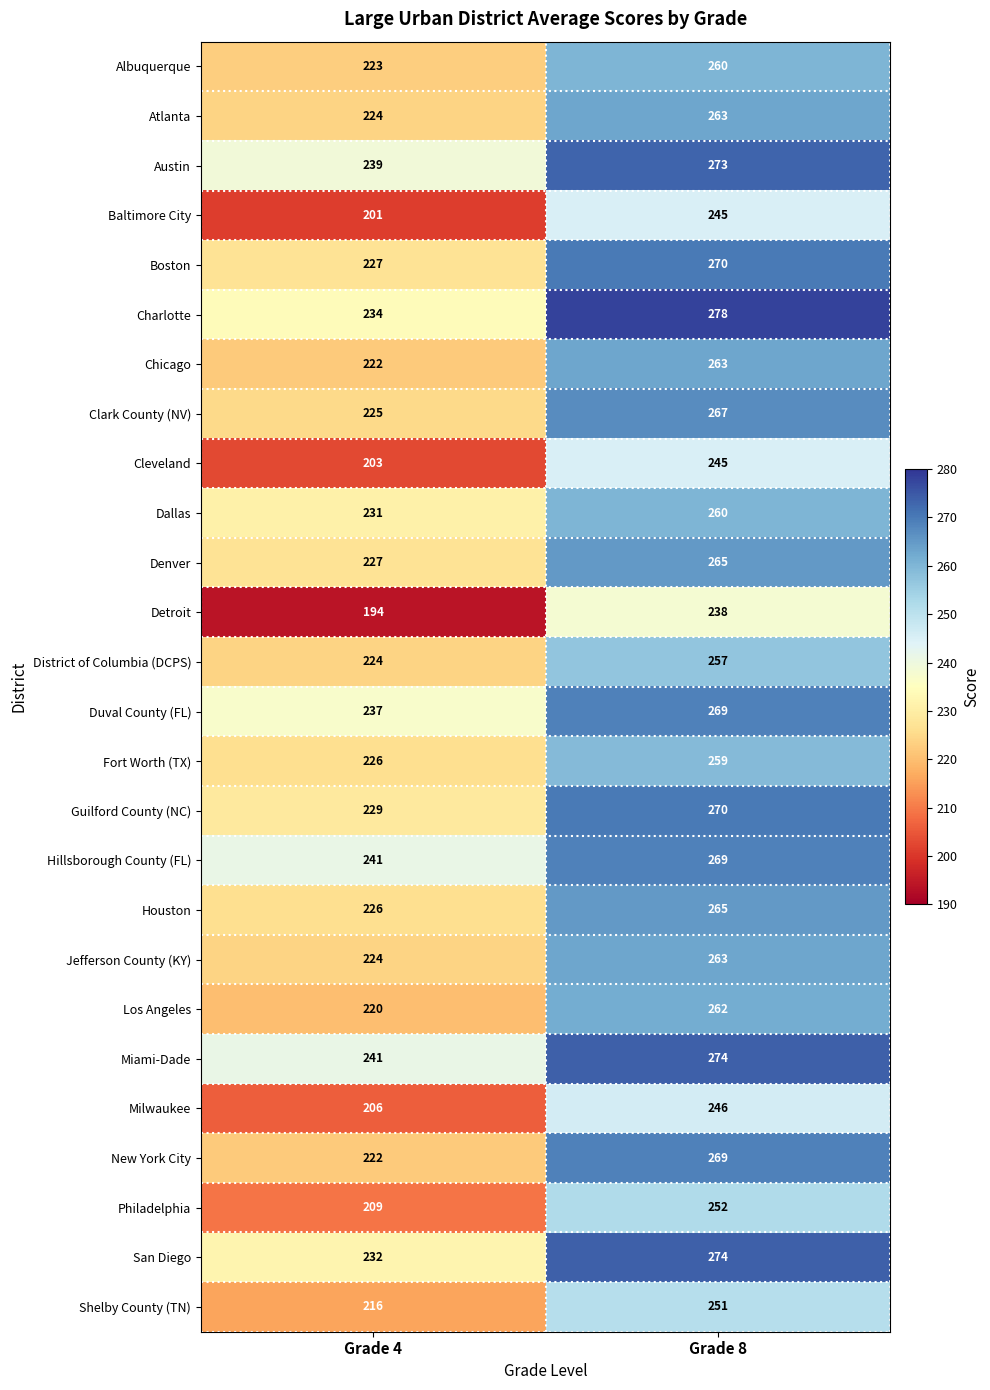

The value of Hillsborough County (FL) at Grade 8 is 394. True or false?

False